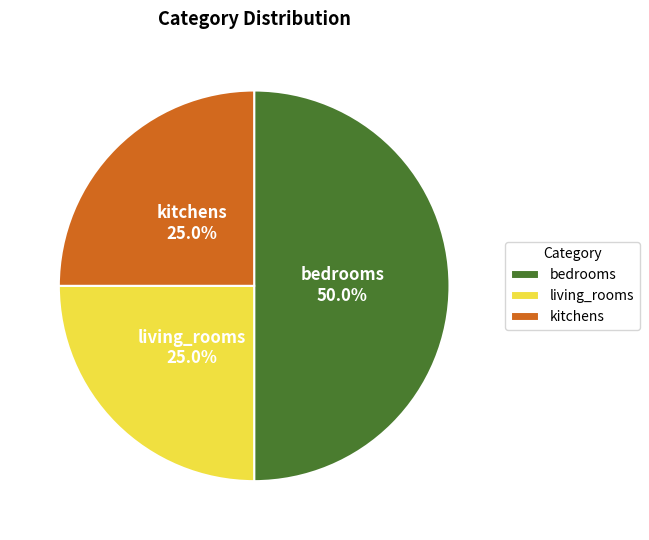

Is kitchens the majority of the pie?

No